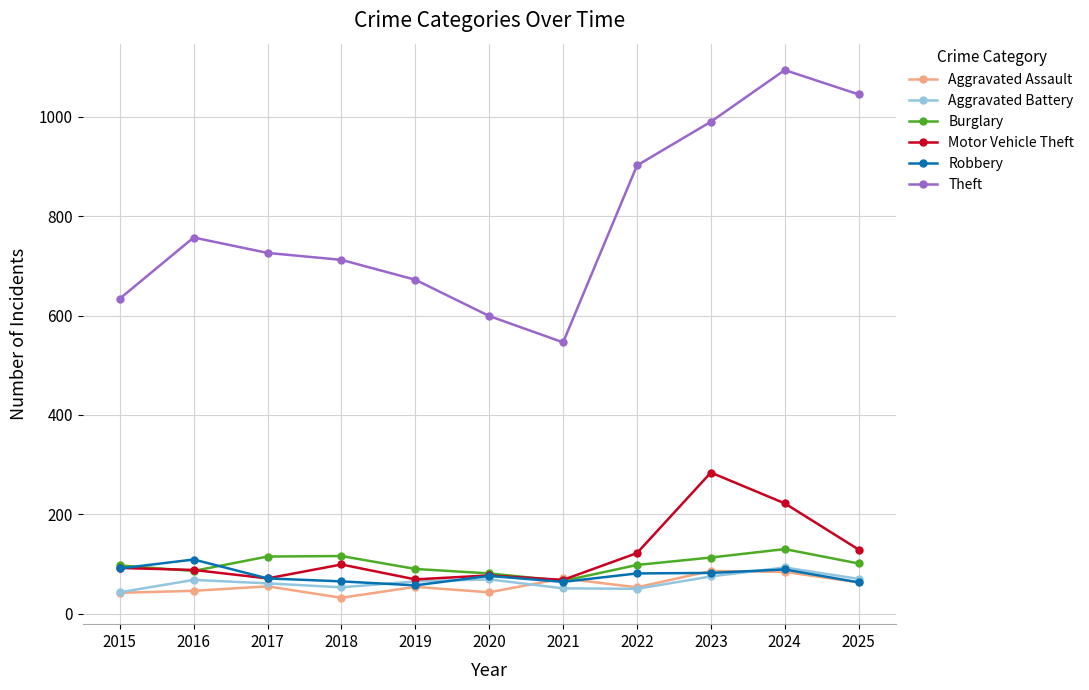

What is the difference between the Aggravated Battery values at 2016 and 2023?

7